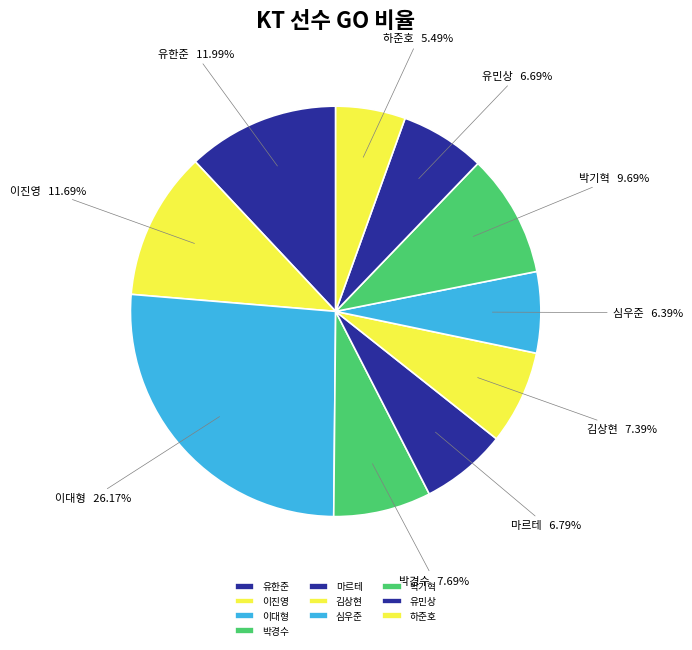

What percentage do 유한준 and 박경수 together represent?

19.7%